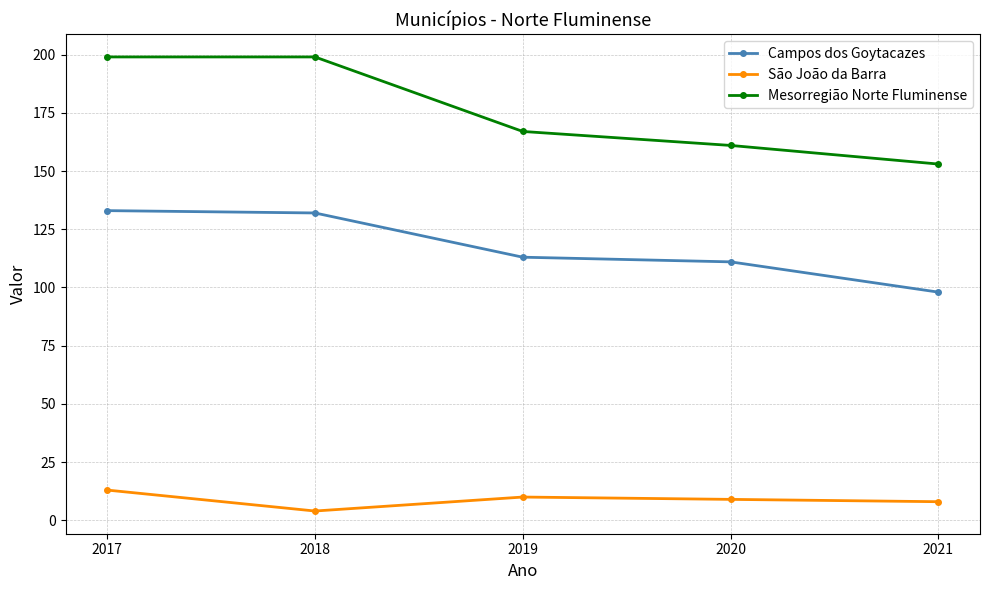

What is the approximate value of São João da Barra at 2019?

10